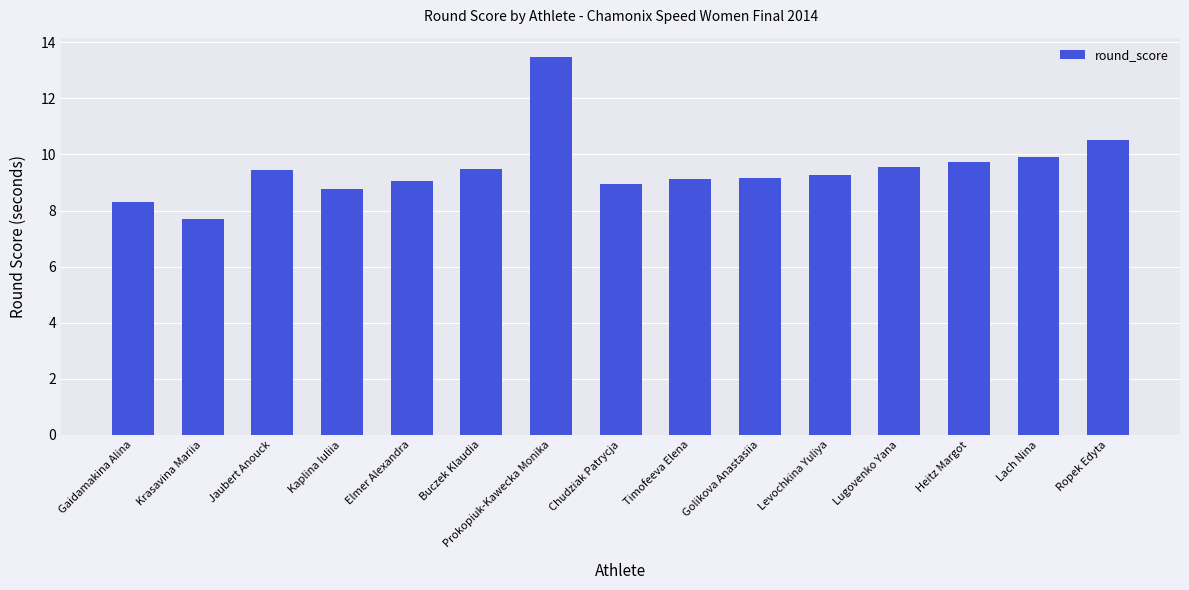

Read the value at Timofeeva Elena.

9.1